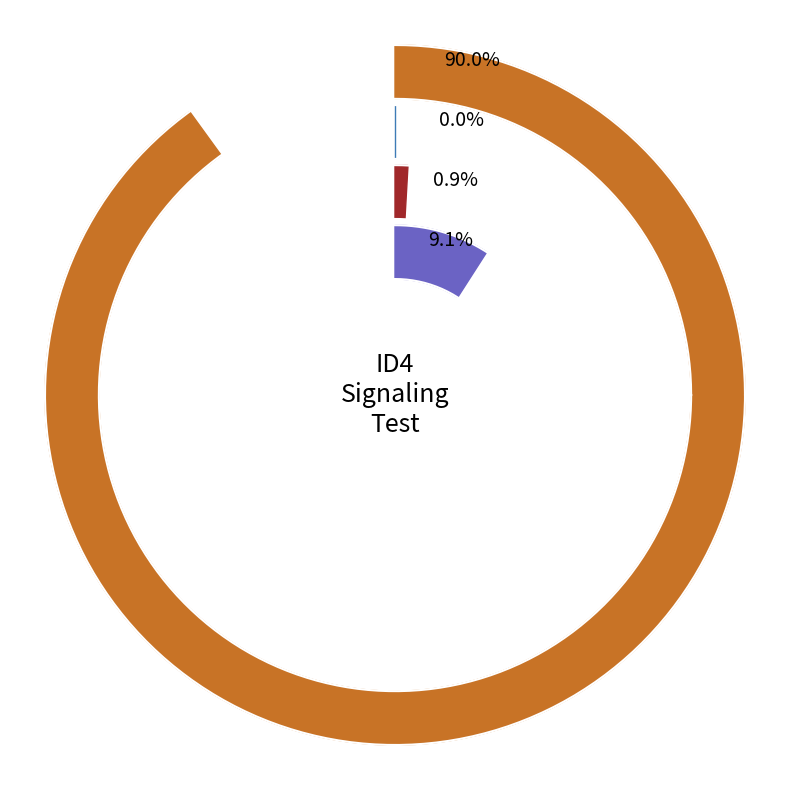

How many slices are in this pie chart?

4